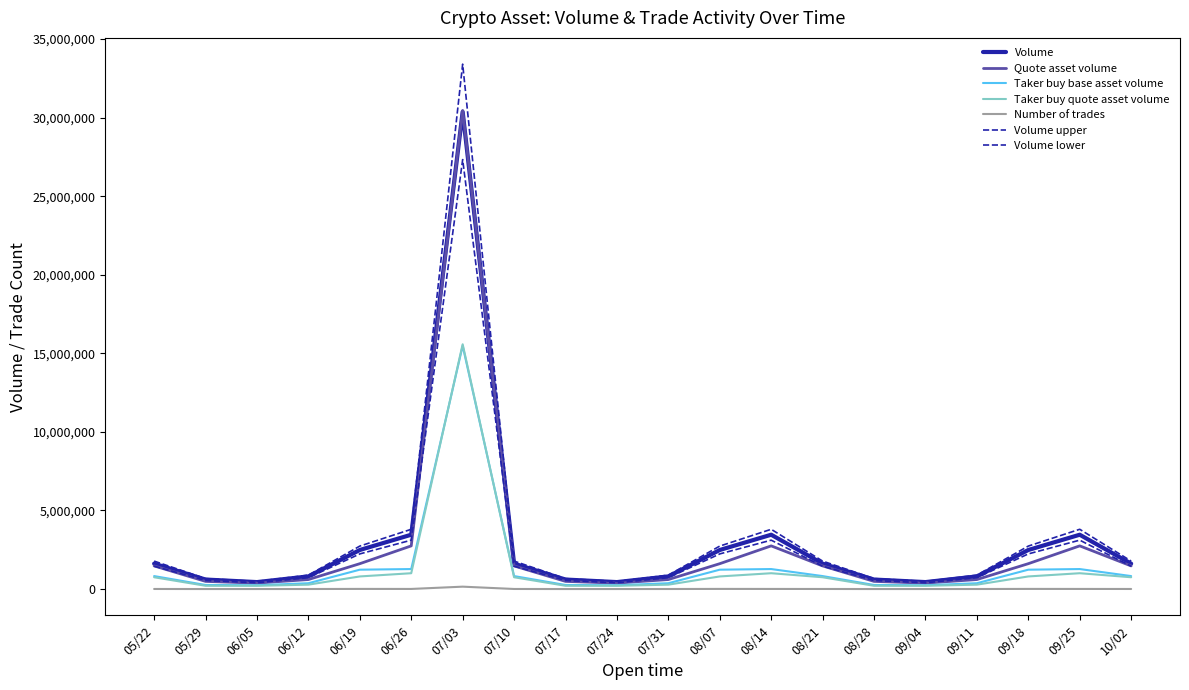

Is this an area chart (filled region under the line)?

No